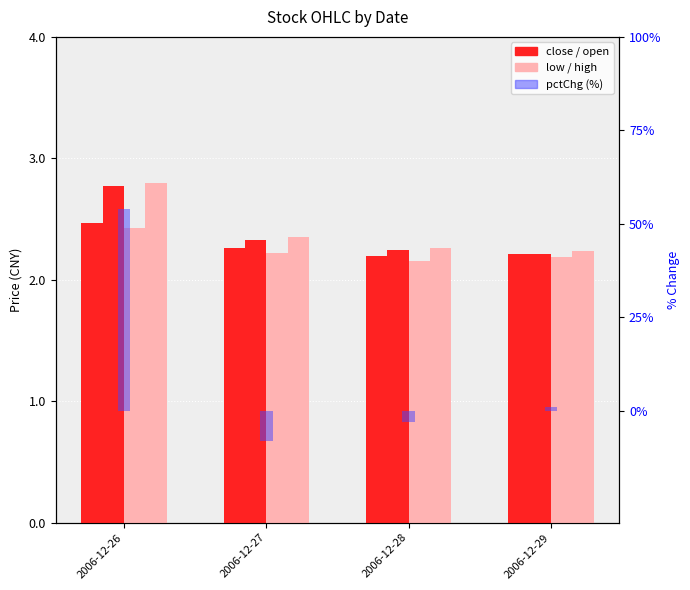

What is the difference between the maximum and minimum values in the high series?

0.6